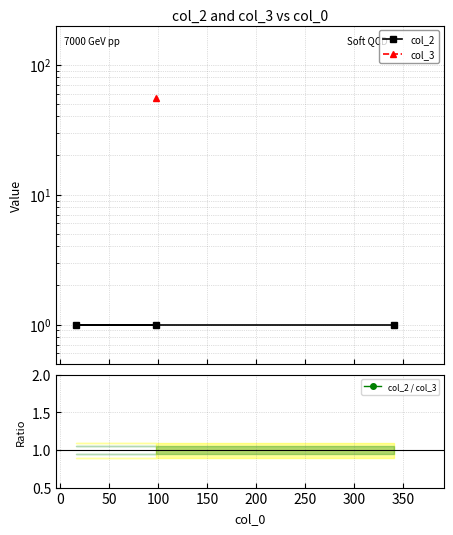

Is it true that col_2 equals 1.0 at 50?

True